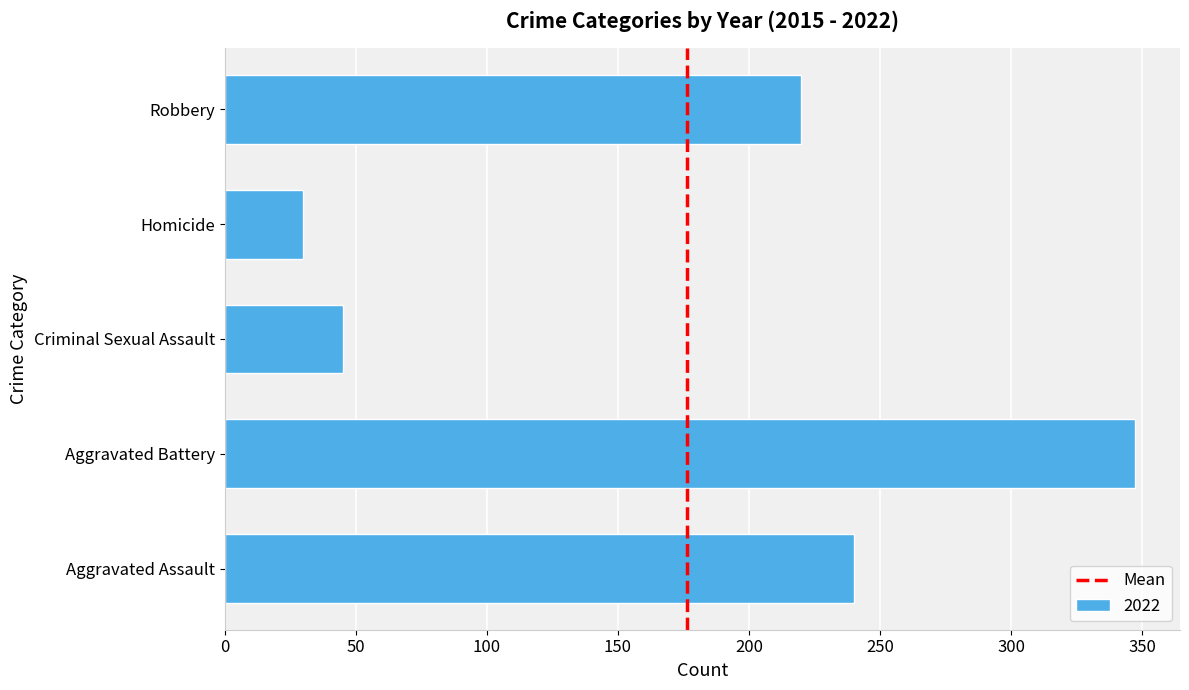

What is the ratio of the value at Aggravated Battery to the value at Aggravated Assault?

1.4